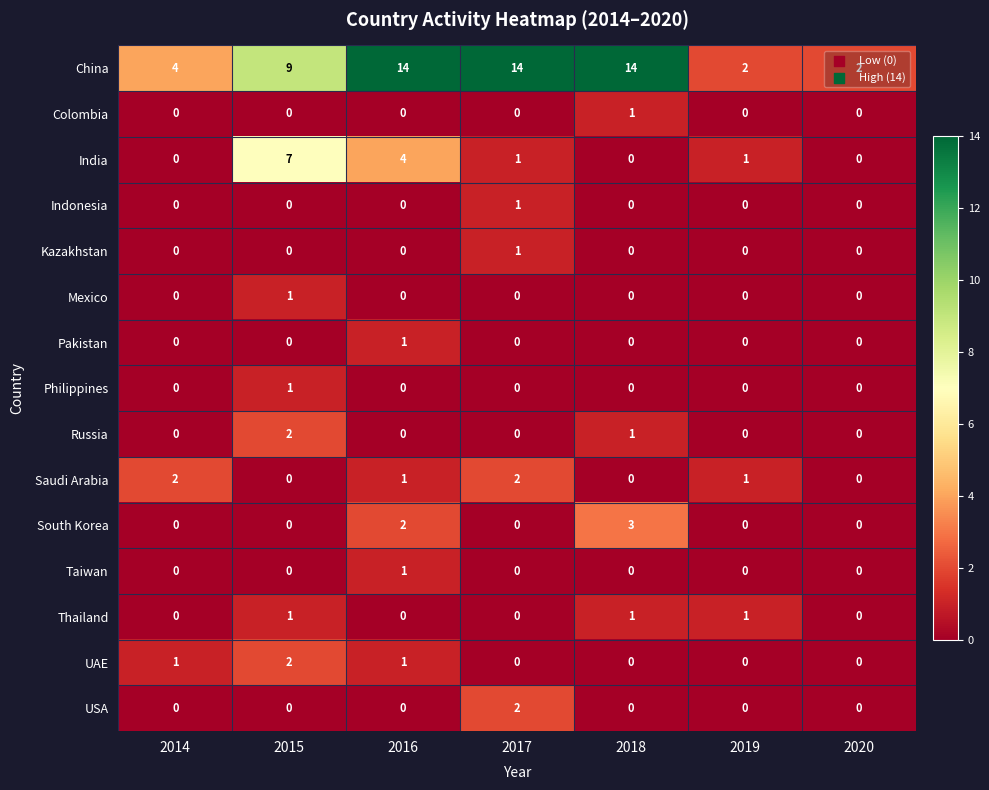

At how many categories does at least one series exceed 5?

4